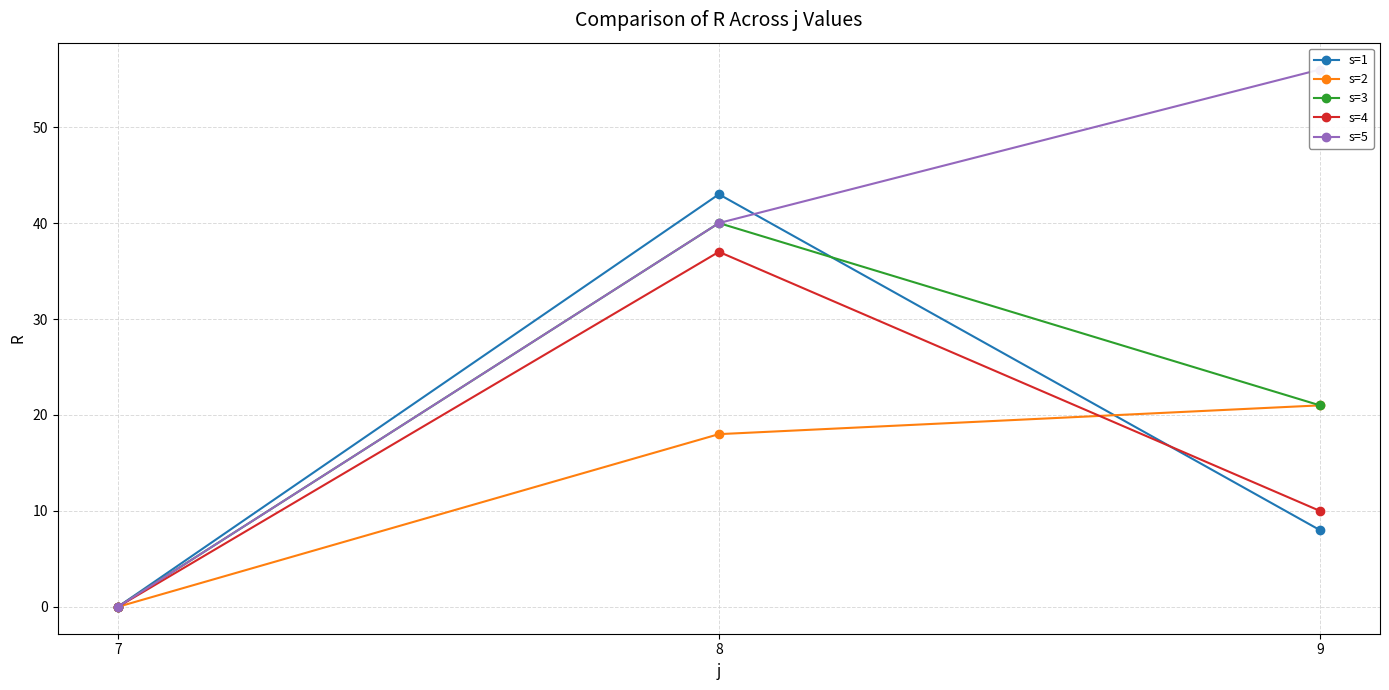

At which label does s=2 reach its peak?

9